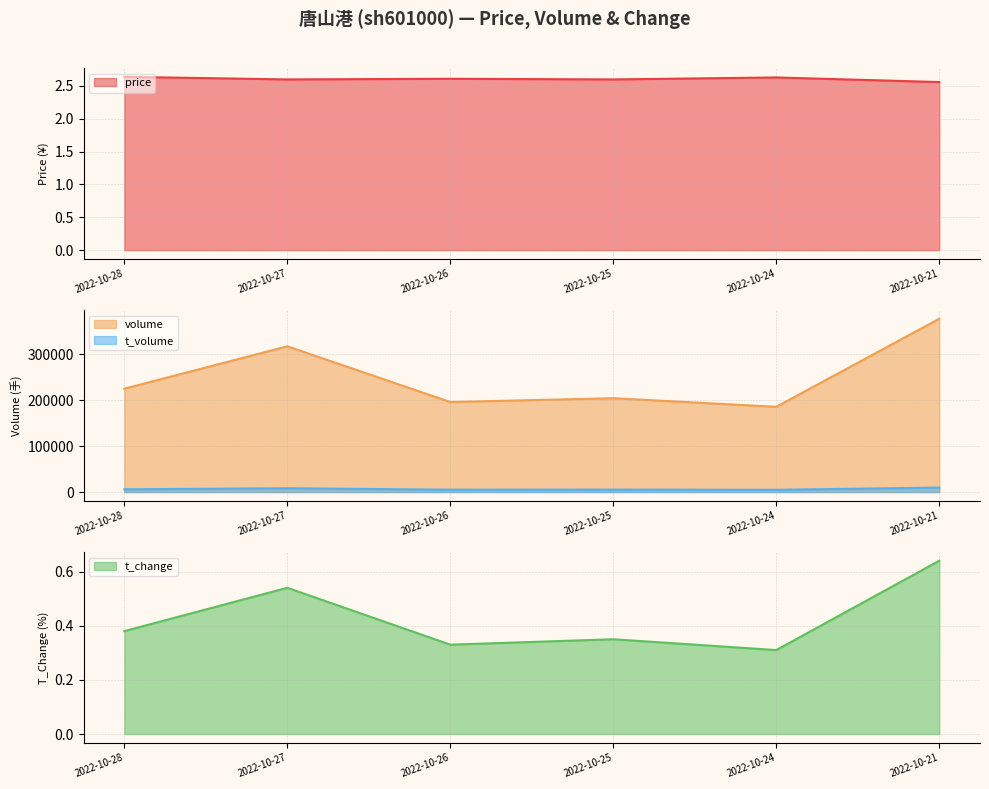

What is the sum of the price values at 2022-10-21 and 2022-10-25?

5.2